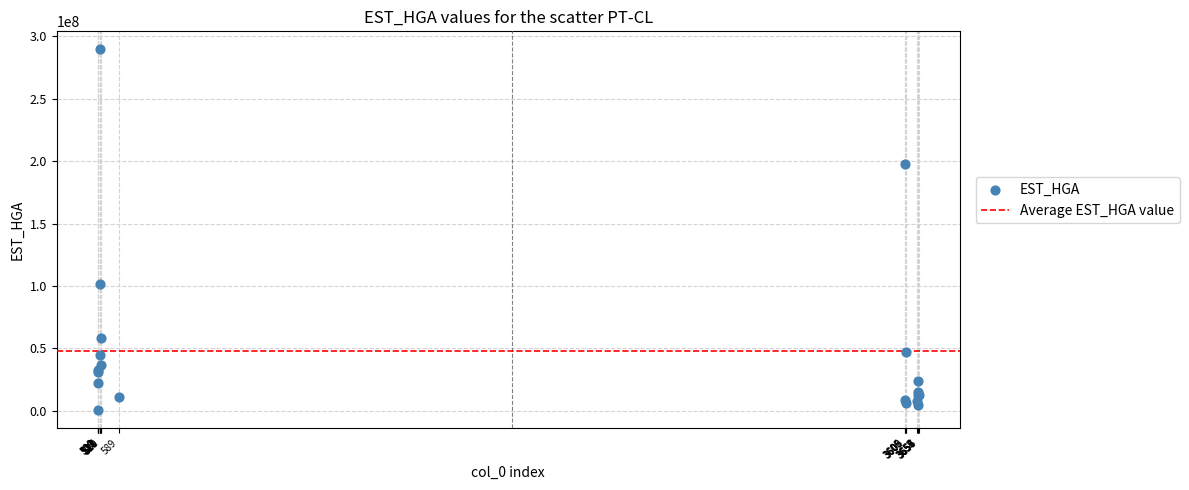

What Y value in the scatter plot is closest to 145108604?

101945072